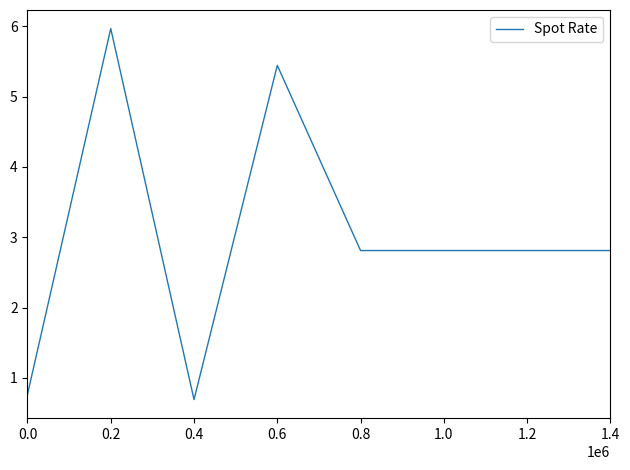

Where is the first local maximum?

0.2